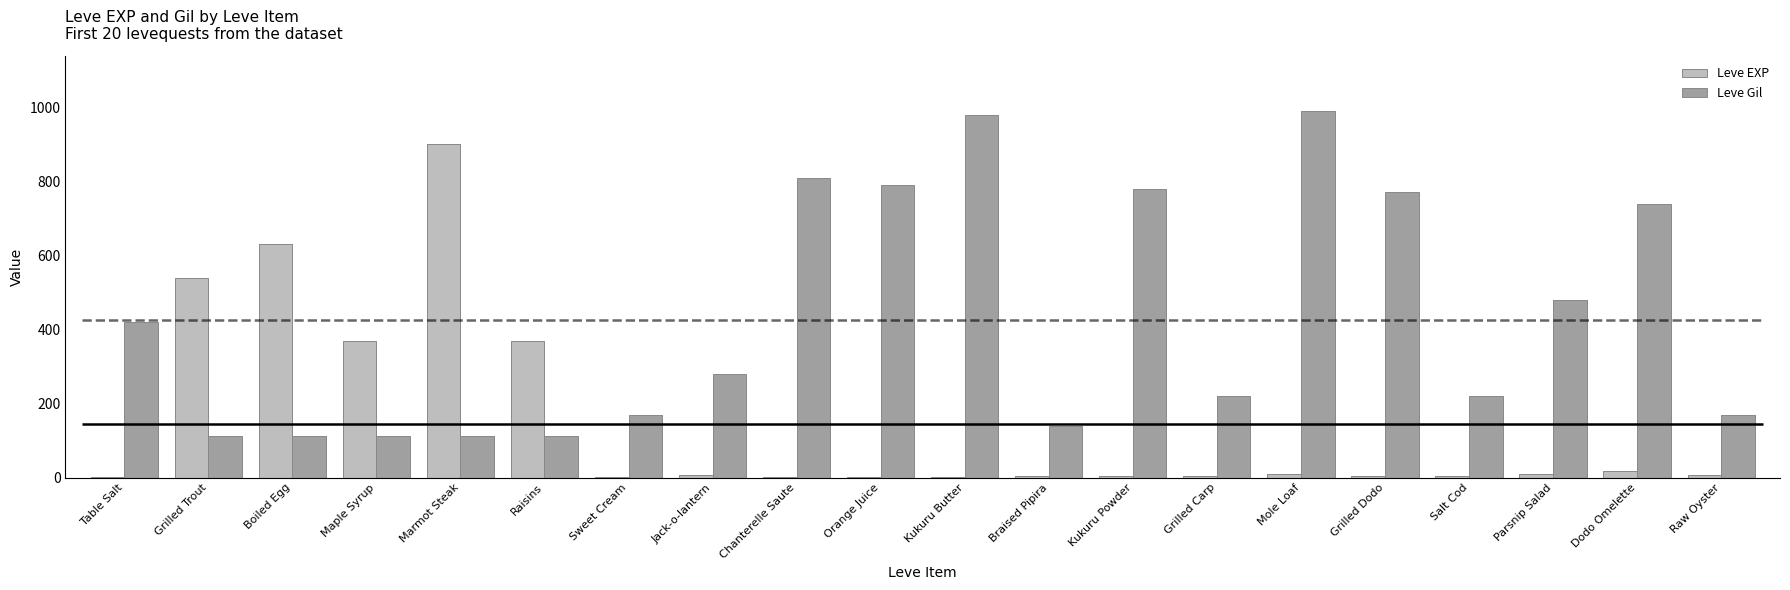

At Marmot Steak, list the series in order from smallest to largest.

Leve Gil, Leve EXP